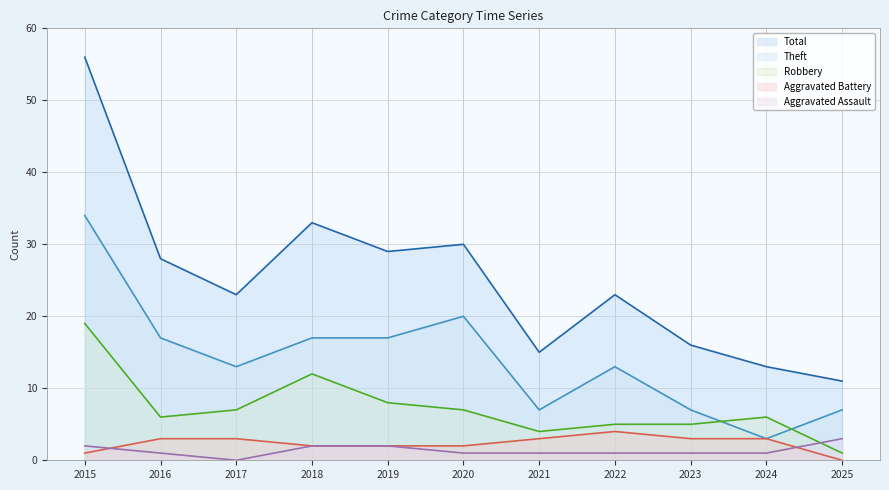

The Aggravated Battery series shows 6 at 2022. True or false?

False